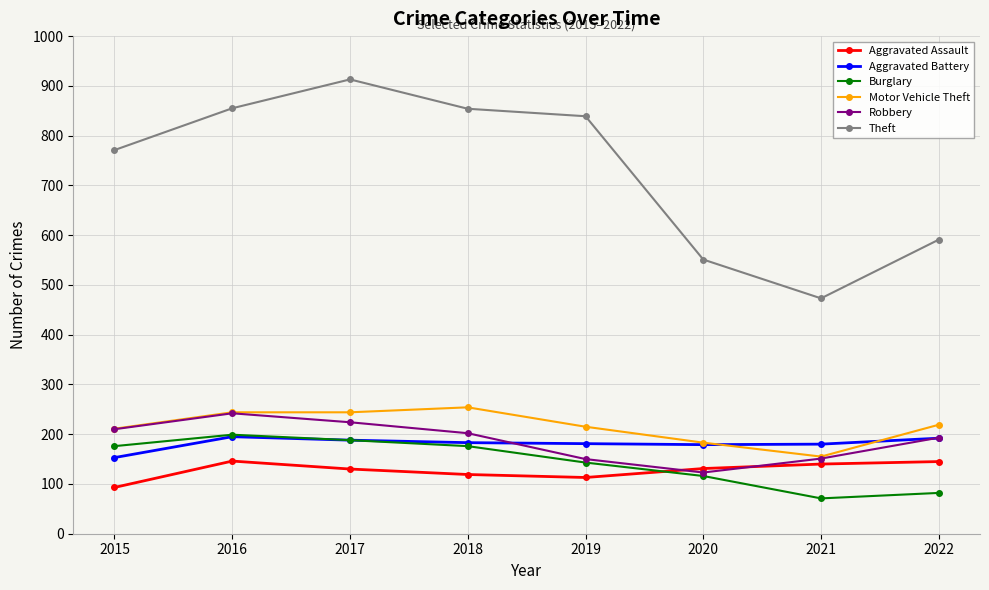

True or false: Theft and Robbery intersect in this chart.

False